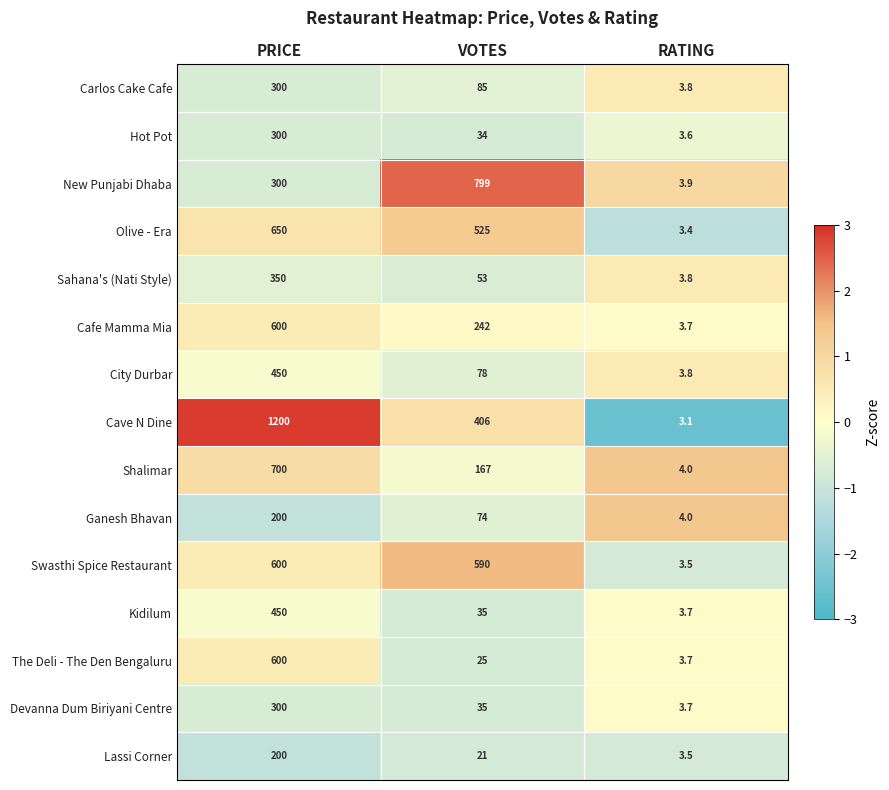

How many data points in Shalimar are less than 167?

1